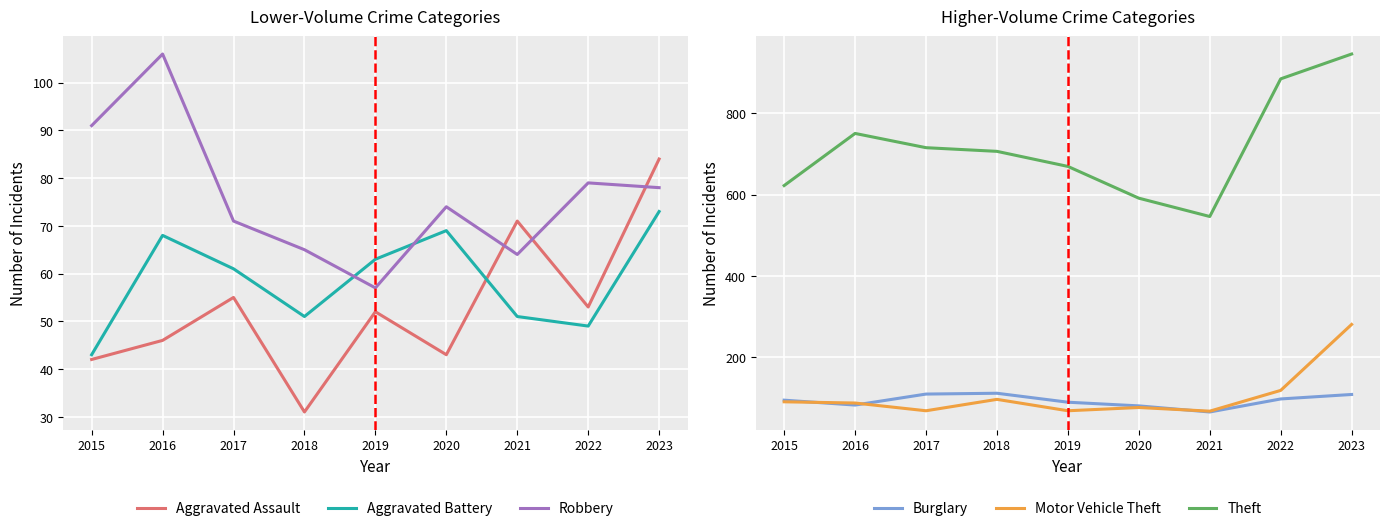

Which series ends up on top after the final intersection of Aggravated Assault and Motor Vehicle Theft?

Motor Vehicle Theft